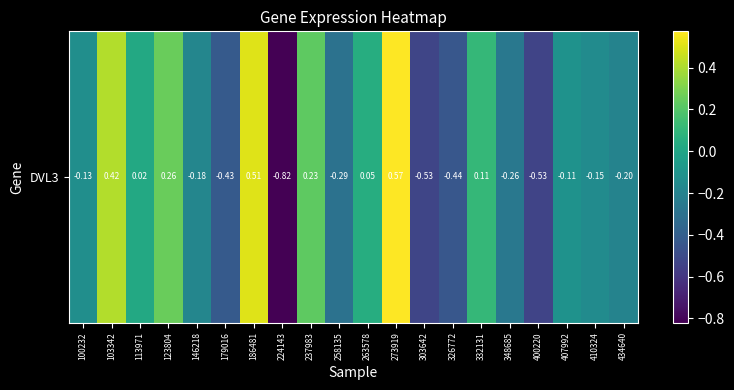

How many values are above zero?

8